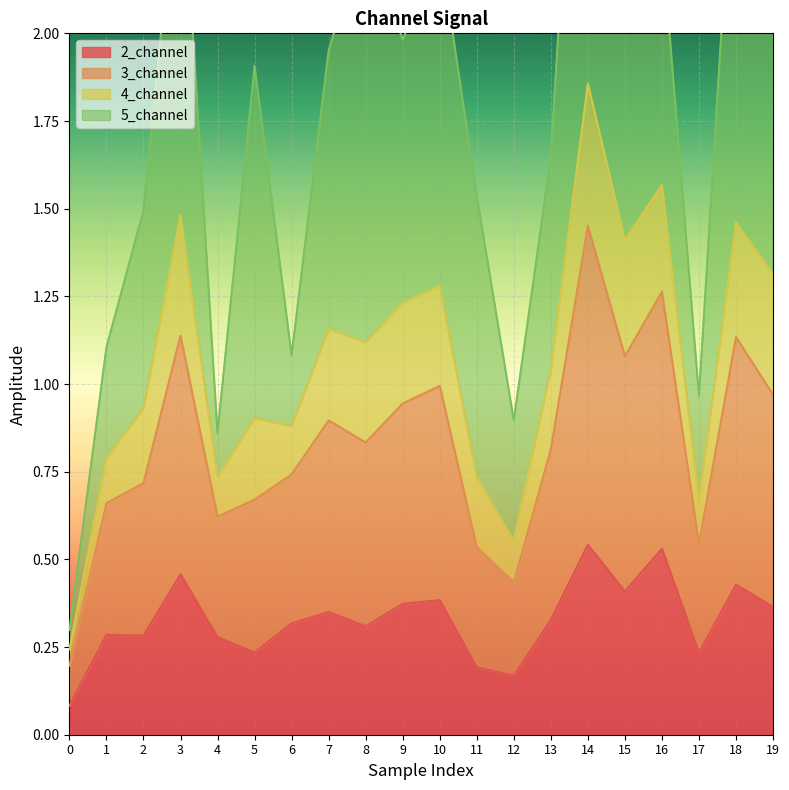

The value of 2_channel at 10 is 0.6. True or false?

False